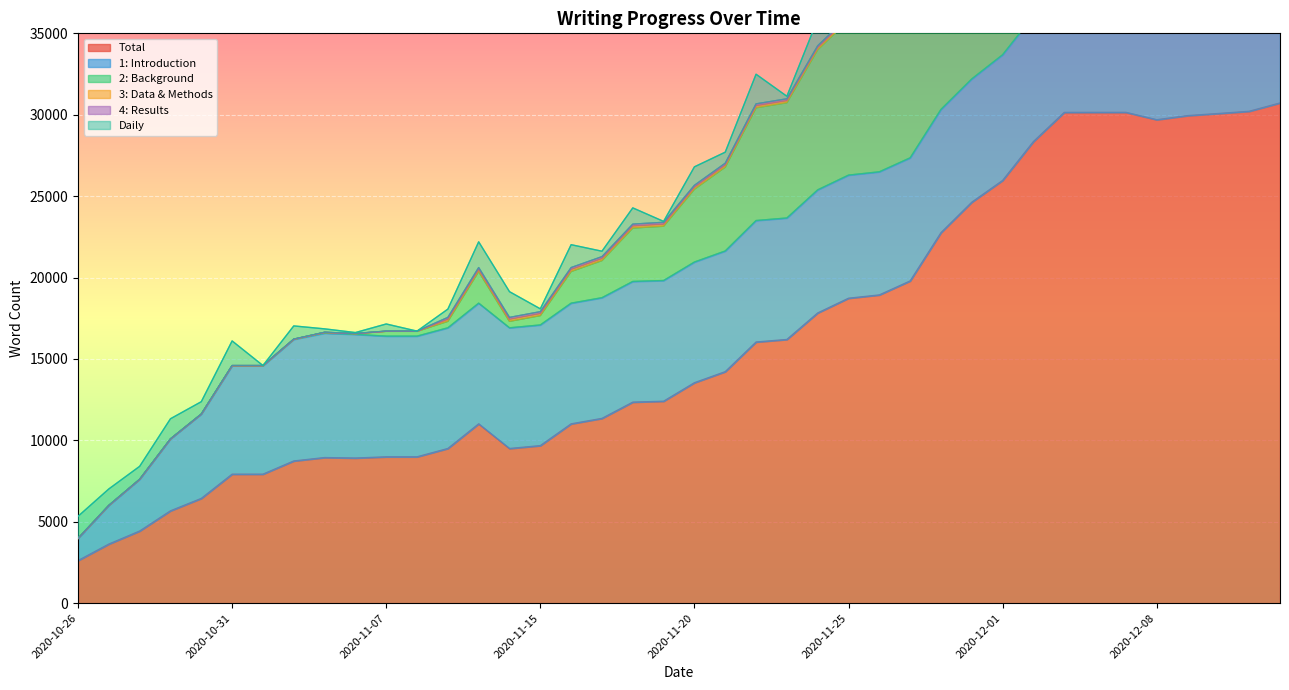

Is it true that Total equals 9499 at 2020-11-11?

True